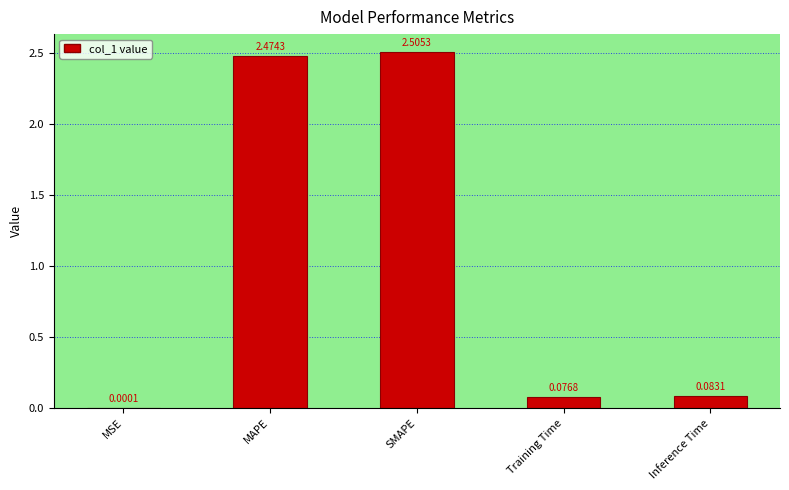

What is the sum of the values at Inference Time and MAPE?

2.6